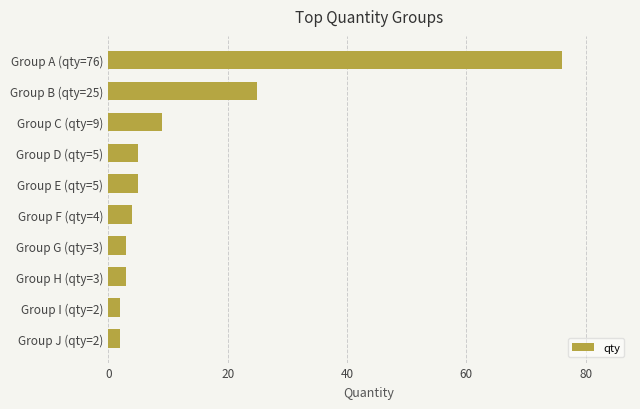

The value at Group B (qty=25) is 9. True or false?

False